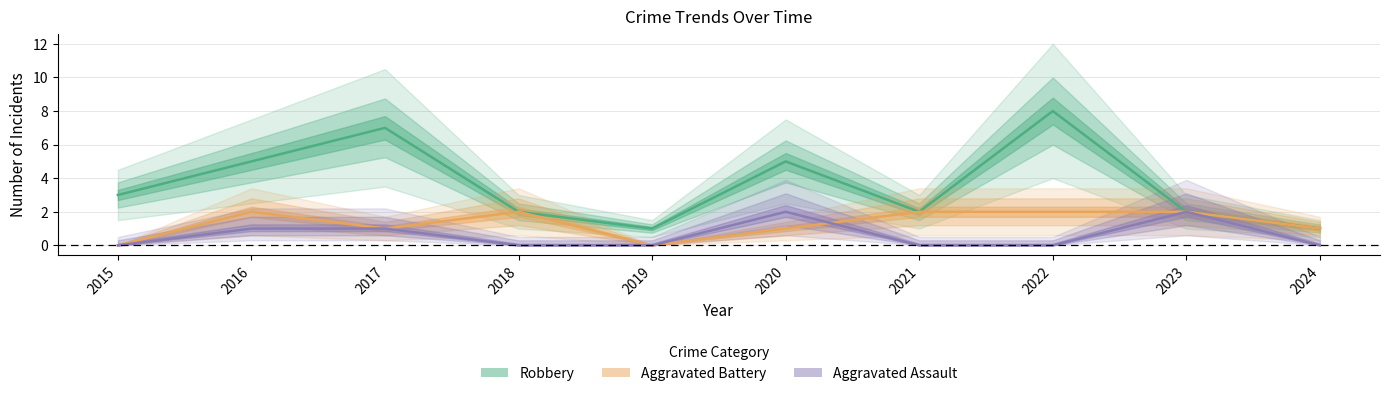

The value of Aggravated Assault at 2023 is 1. True or false?

False